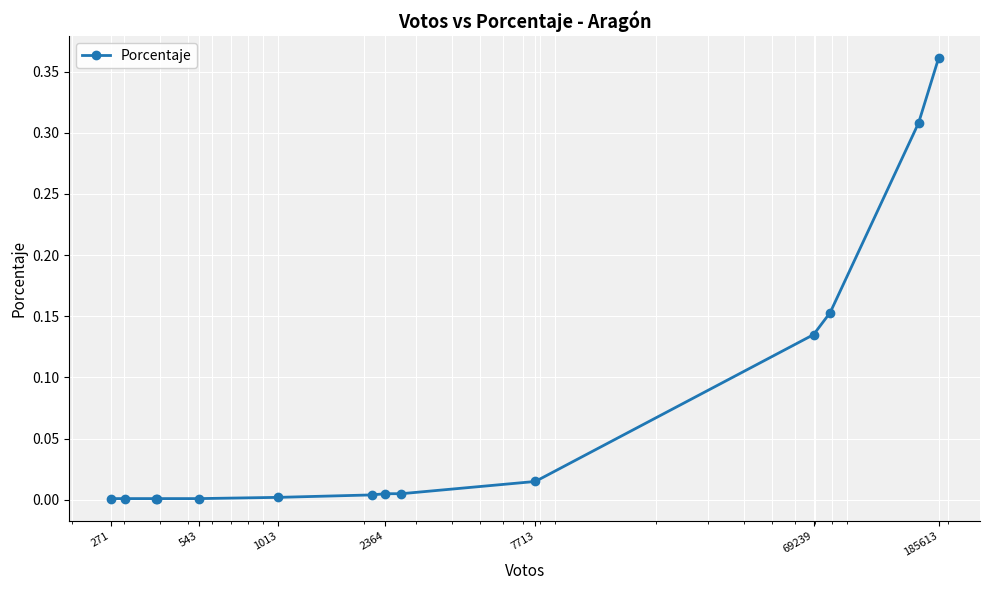

How many distinct data groups are displayed?

1